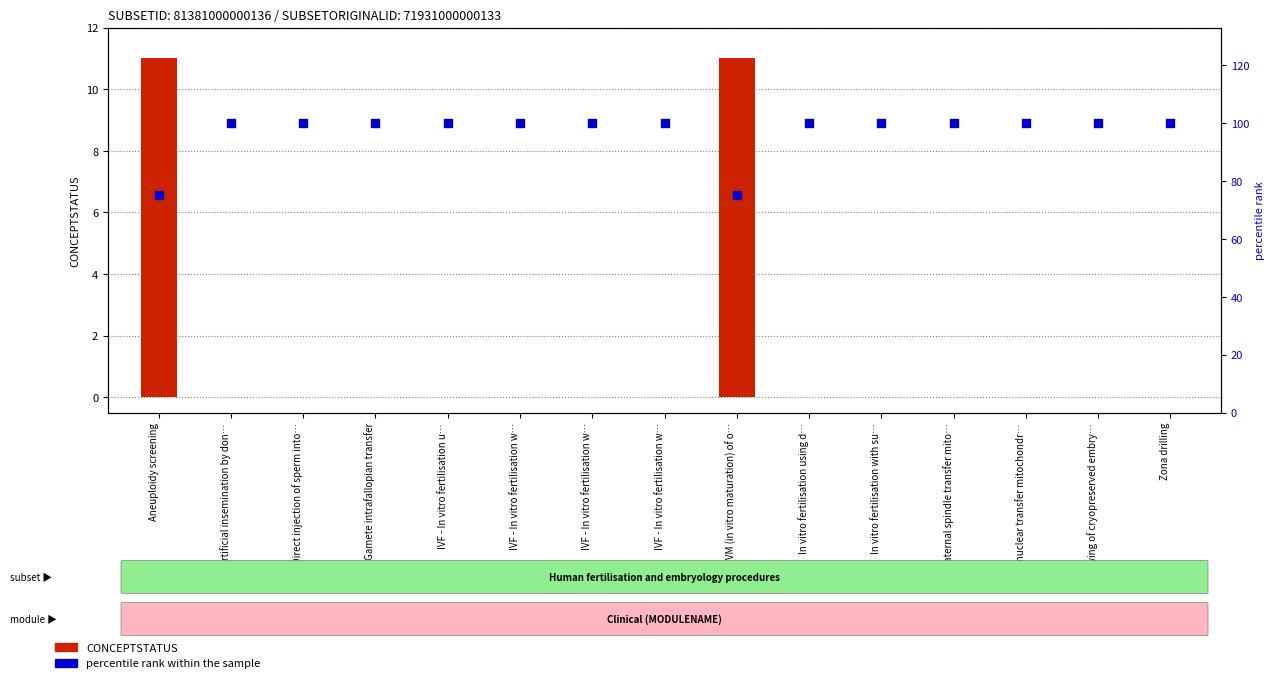

Which series contains the highest Y value?

percentile rank within the sample